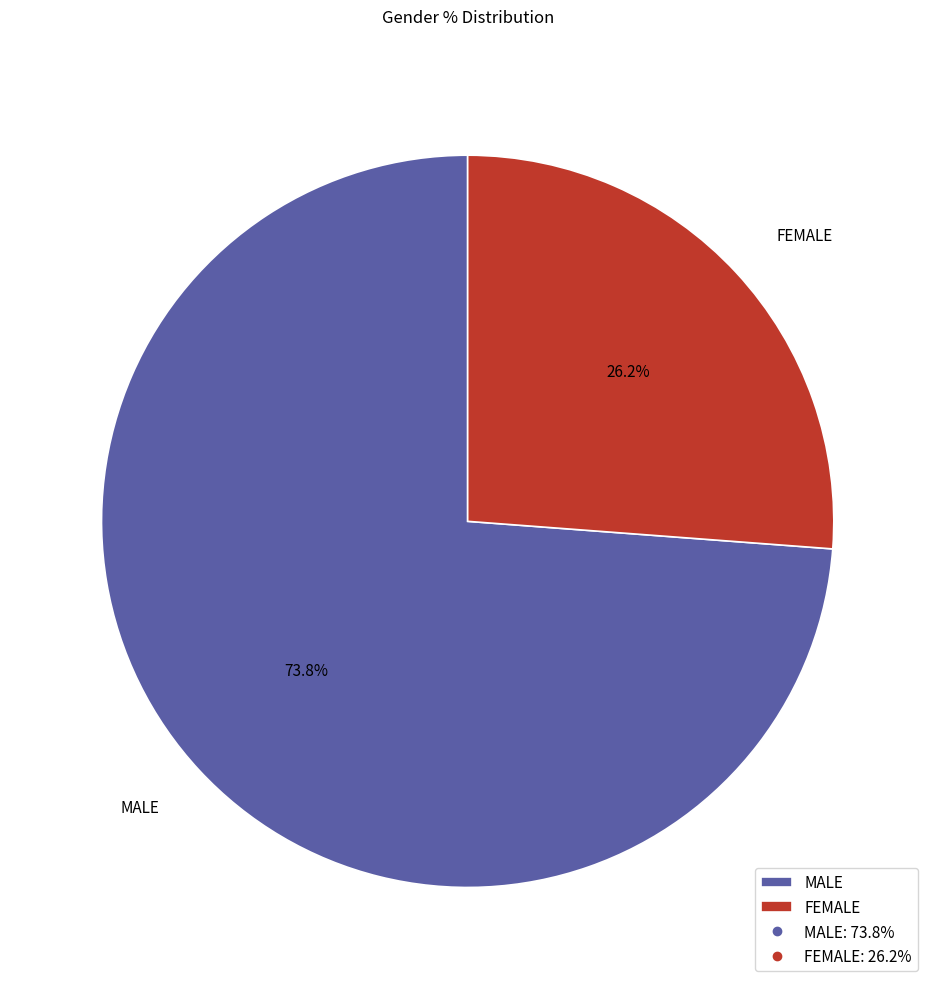

To the nearest percent, what is the combined percentage of FEMALE and MALE?

100%